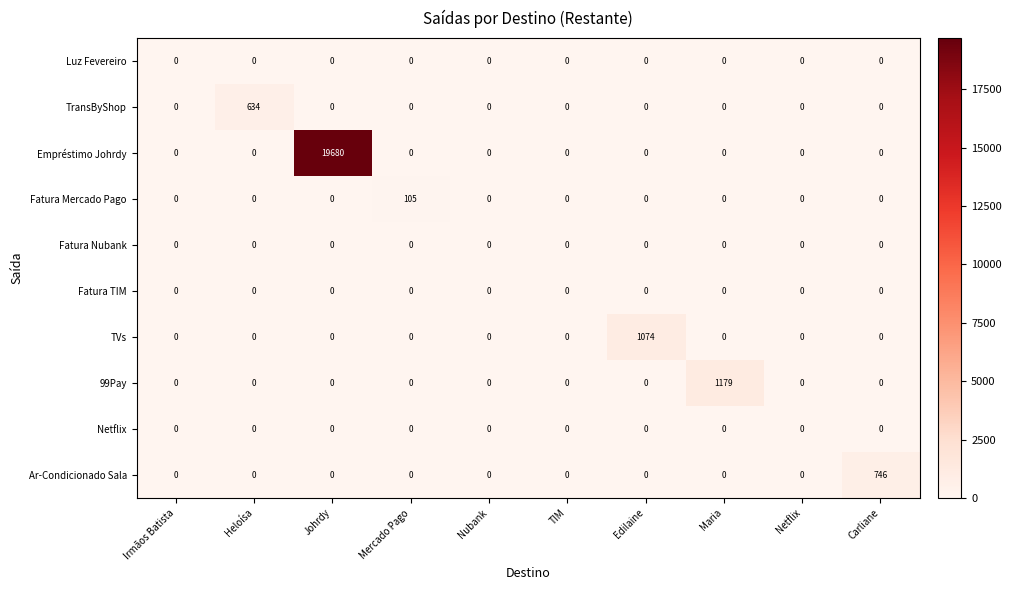

Which series has the largest range (max minus min)?

Empréstimo Johrdy